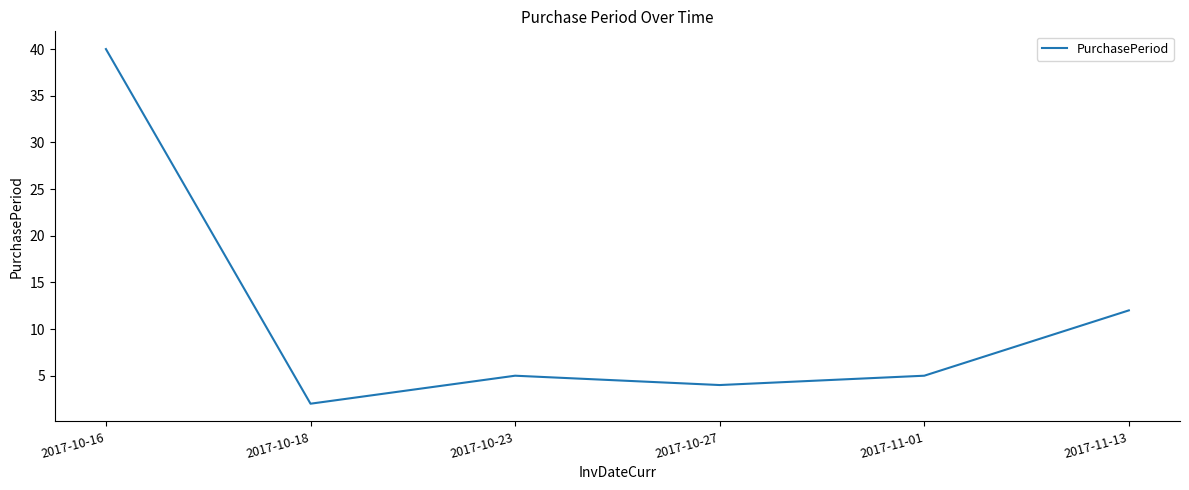

What is the difference between the values at 2017-10-18 and 2017-10-16?

38